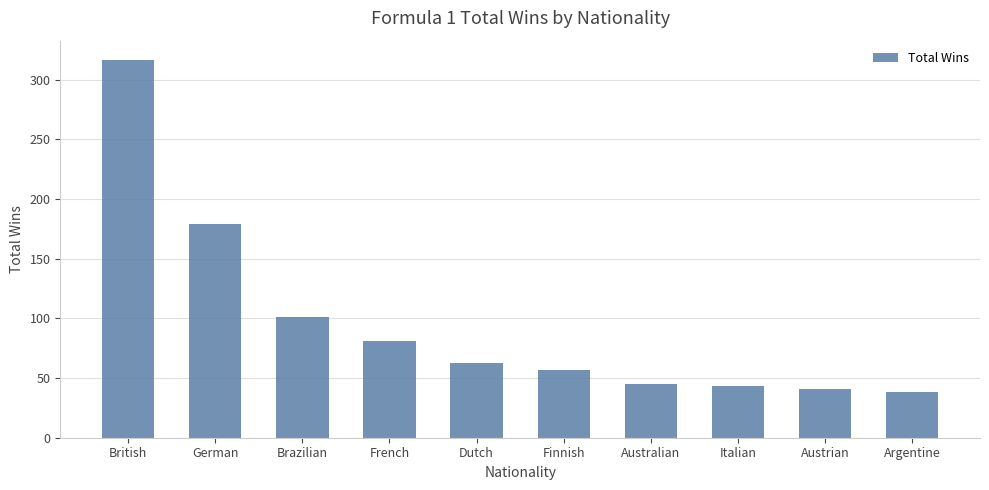

At which category does the chart reach its minimum across all series?

Argentine